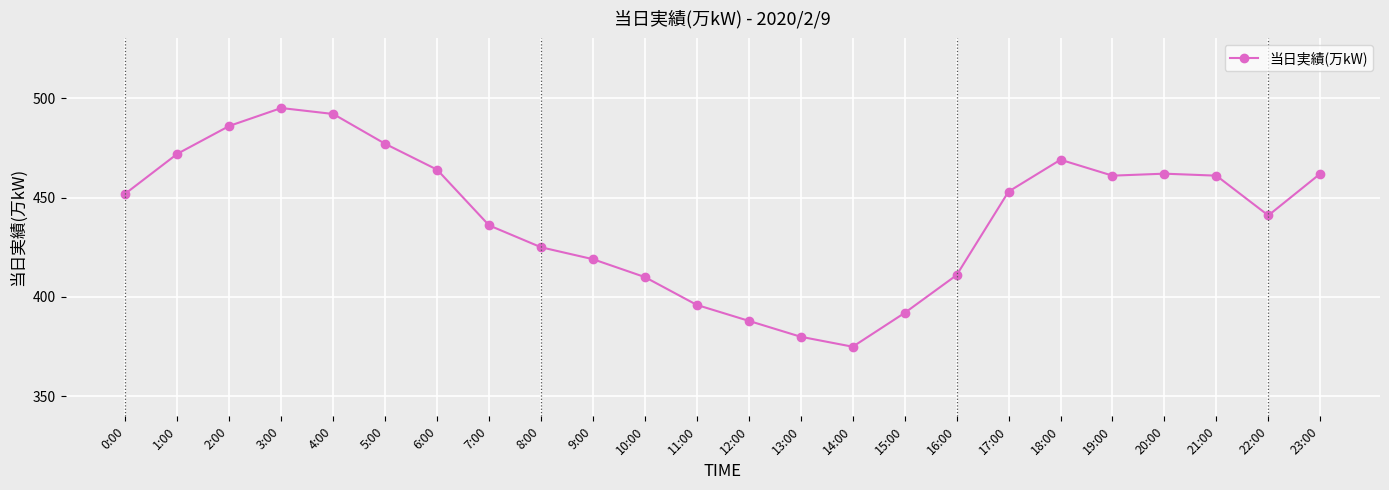

What is the sum of all values?

10579